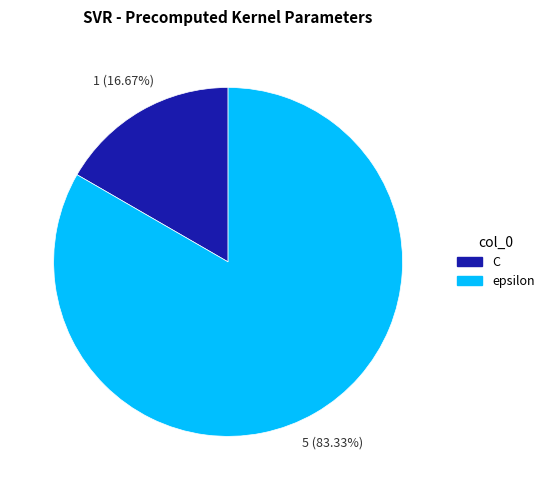

What is the ratio of the value at epsilon to the value at C?

5.0